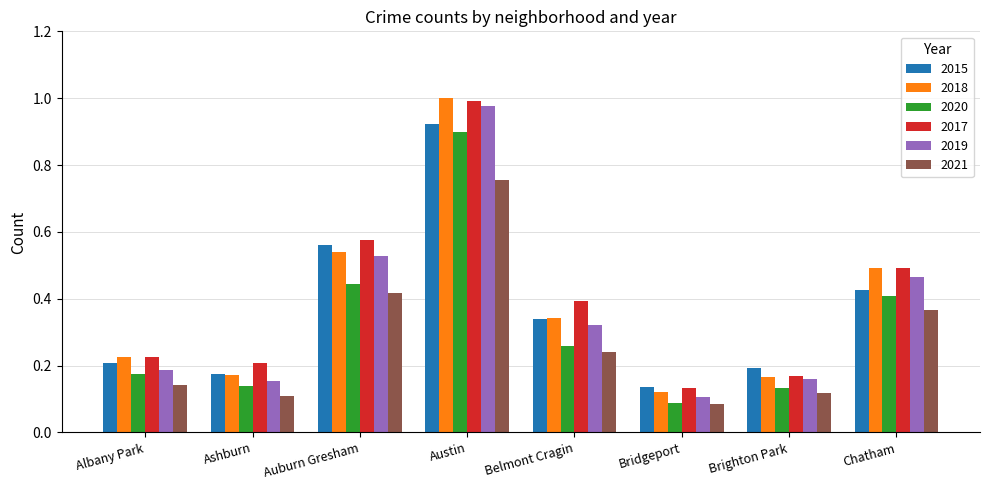

How many bars are there in each group?

6